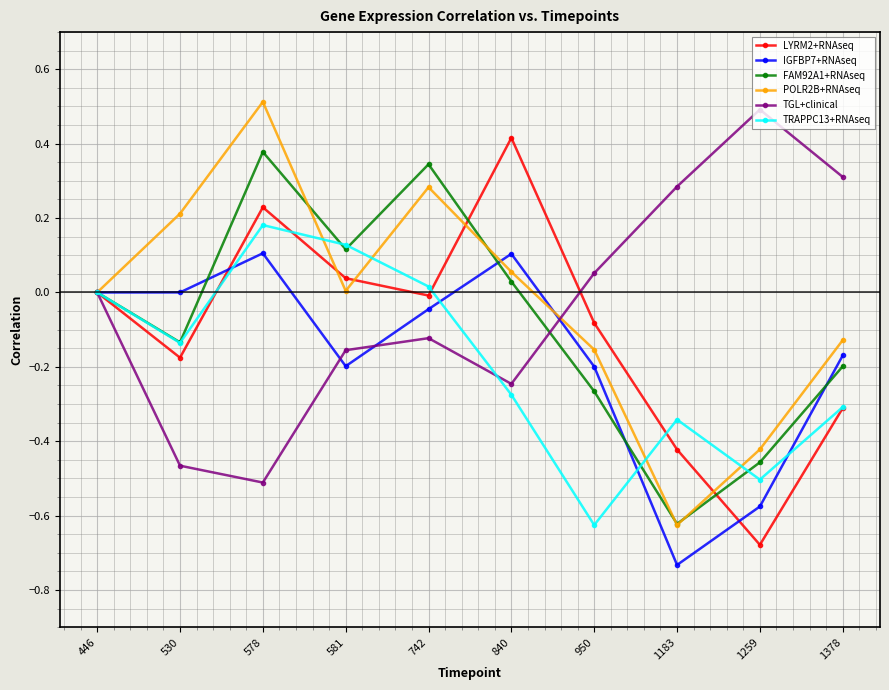

At which category is the sum across all series the highest?

578